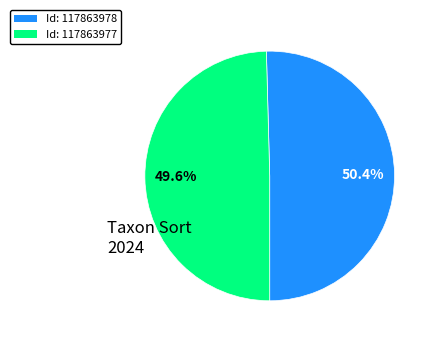

Does any single category account for the majority?

Yes